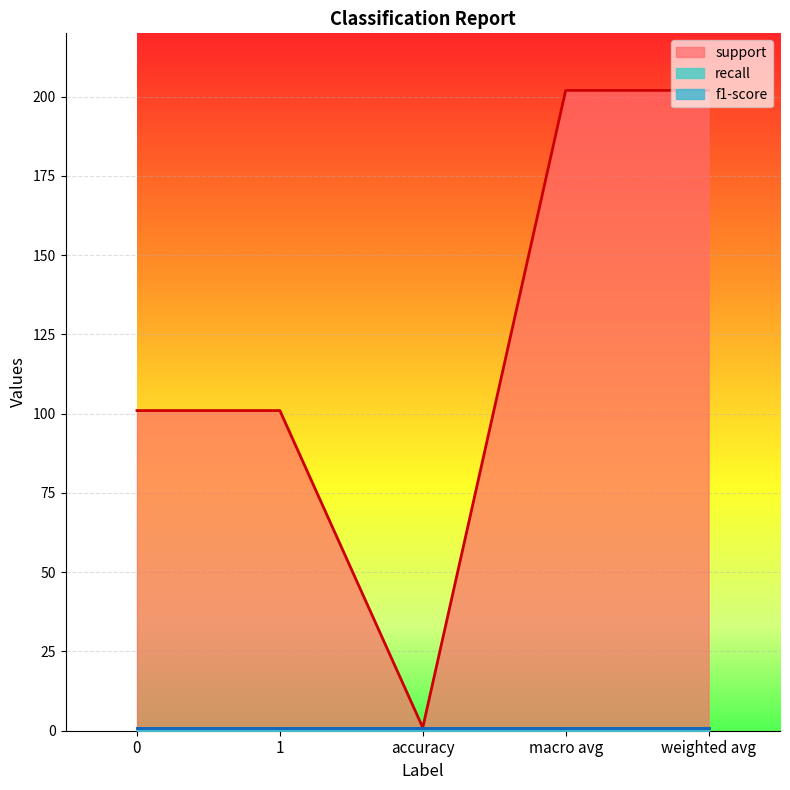

Reading left to right, what are all the values shown in this chart?

support: 101	101	1	202	202
recall: 1	1	1	1	1
f1-score: 1	1	1	1	1